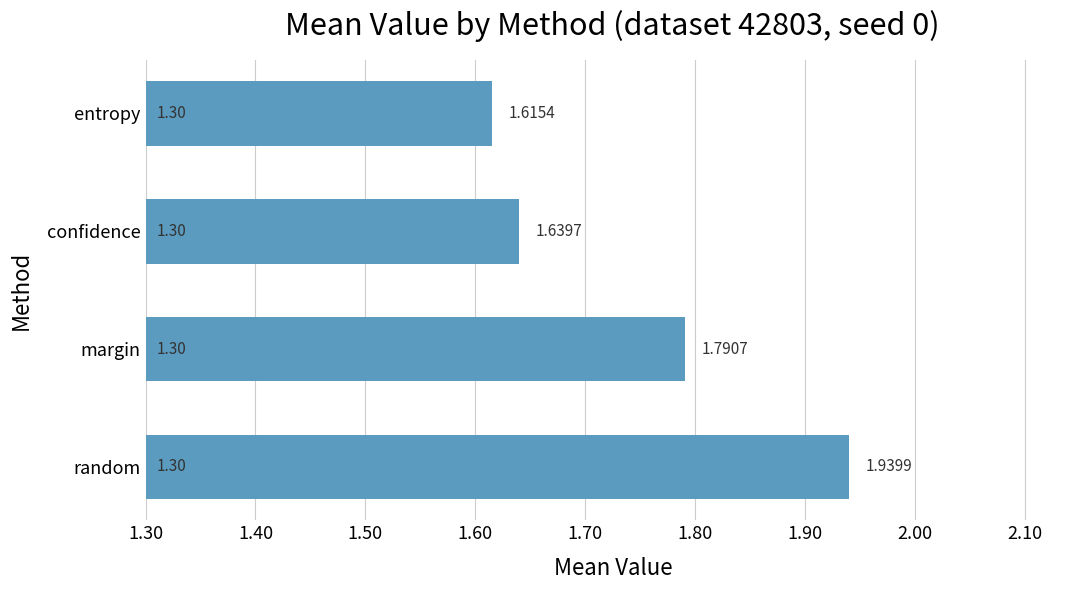

What is the average value?

1.7